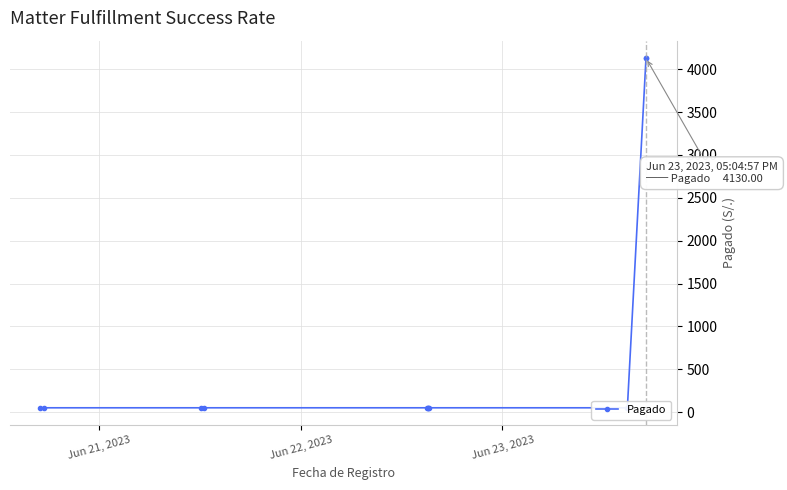

How many categories are shown in the chart?

11